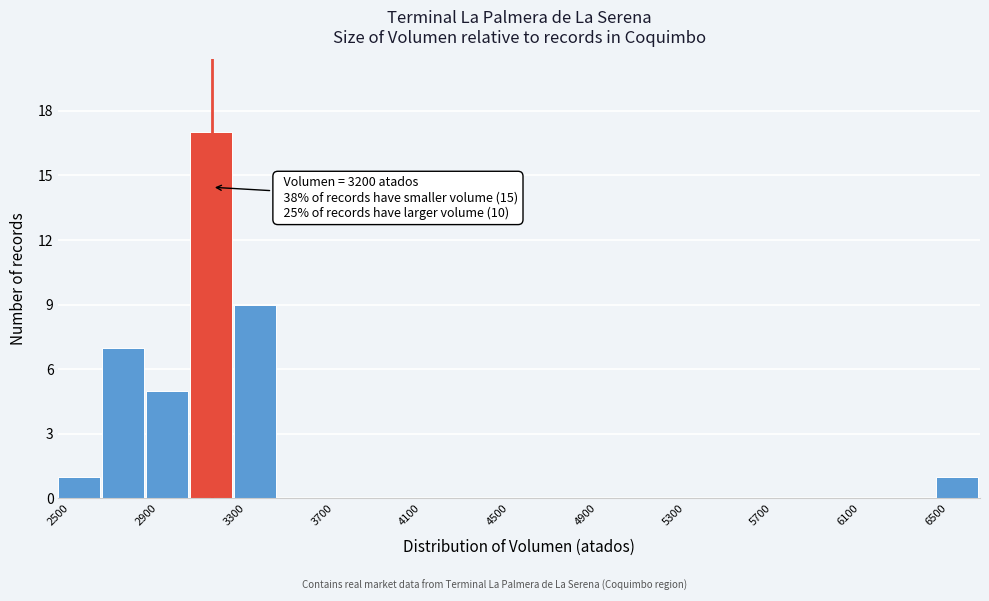

Over which range of the x-axis is the bar tallest?

3100 to 3300